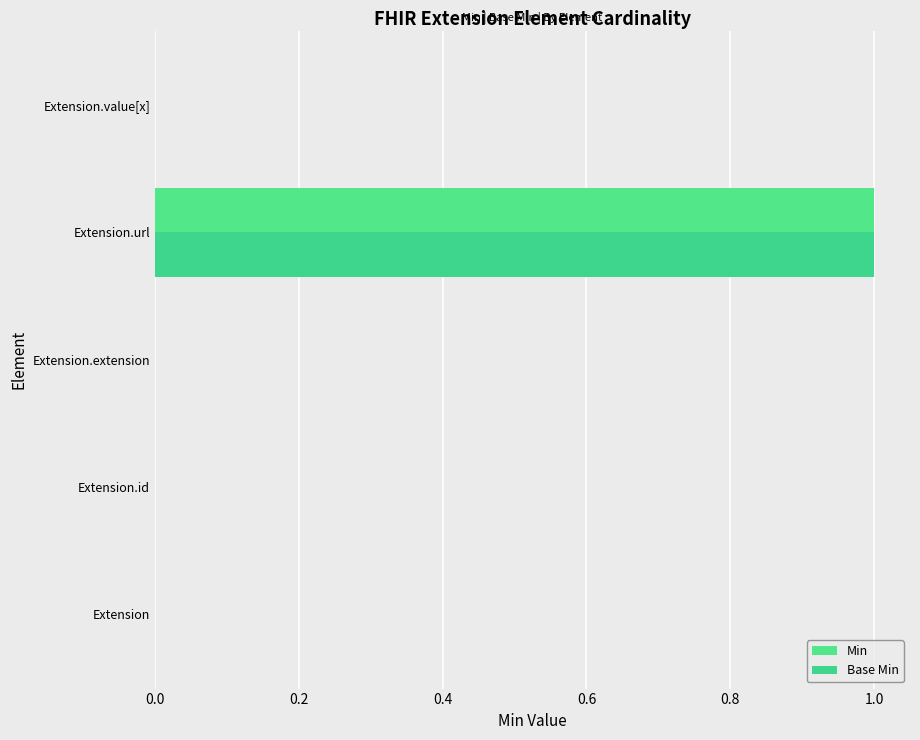

How many values in Min are above zero?

1